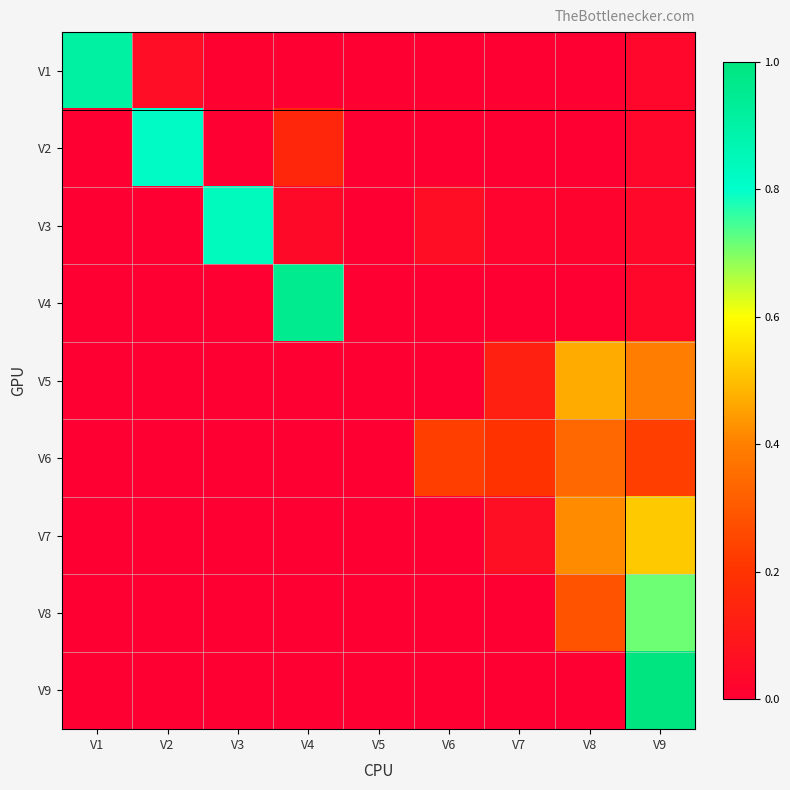

Reading left to right, list all the values displayed in this chart.

V1: V1=0.9	V2=0.1	V3=0.0	V4=0.0	V5=0.0	V6=0.0	V7=0.0	V8=0.0	V9=0.0
V2: V1=0.0	V2=0.8	V3=0.0	V4=0.2	V5=0.0	V6=0.0	V7=0.0	V8=0.0	V9=0.0
V3: V1=0.0	V2=0.0	V3=0.8	V4=0.0	V5=0.0	V6=0.1	V7=0.0	V8=0.0	V9=0.0
V4: V1=0.0	V2=0.0	V3=0.0	V4=1.0	V5=0.0	V6=0.0	V7=0.0	V8=0.0	V9=0.0
V5: V1=0.0	V2=0.0	V3=0.0	V4=0.0	V5=0.0	V6=0.0	V7=0.1	V8=0.5	V9=0.4
V6: V1=0.0	V2=0.0	V3=0.0	V4=0.0	V5=0.0	V6=0.2	V7=0.2	V8=0.3	V9=0.2
V7: V1=0.0	V2=0.0	V3=0.0	V4=0.0	V5=0.0	V6=0.0	V7=0.1	V8=0.4	V9=0.5
V8: V1=0.0	V2=0.0	V3=0.0	V4=0.0	V5=0.0	V6=0.0	V7=0.0	V8=0.3	V9=0.7
V9: V1=0.0	V2=0.0	V3=0.0	V4=0.0	V5=0.0	V6=0.0	V7=0.0	V8=0.0	V9=1.0